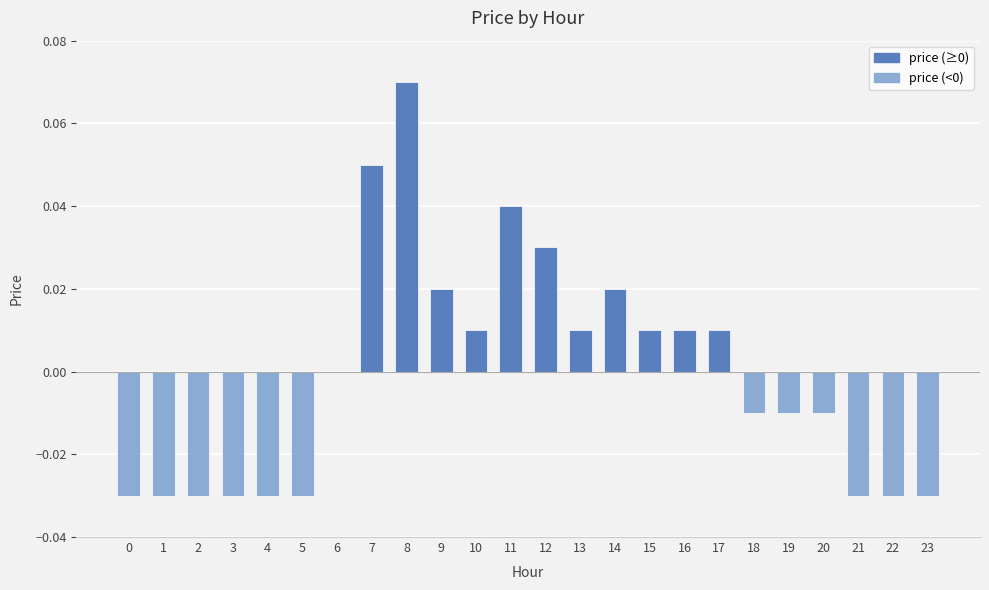

Does the chart contain stacked bars?

No